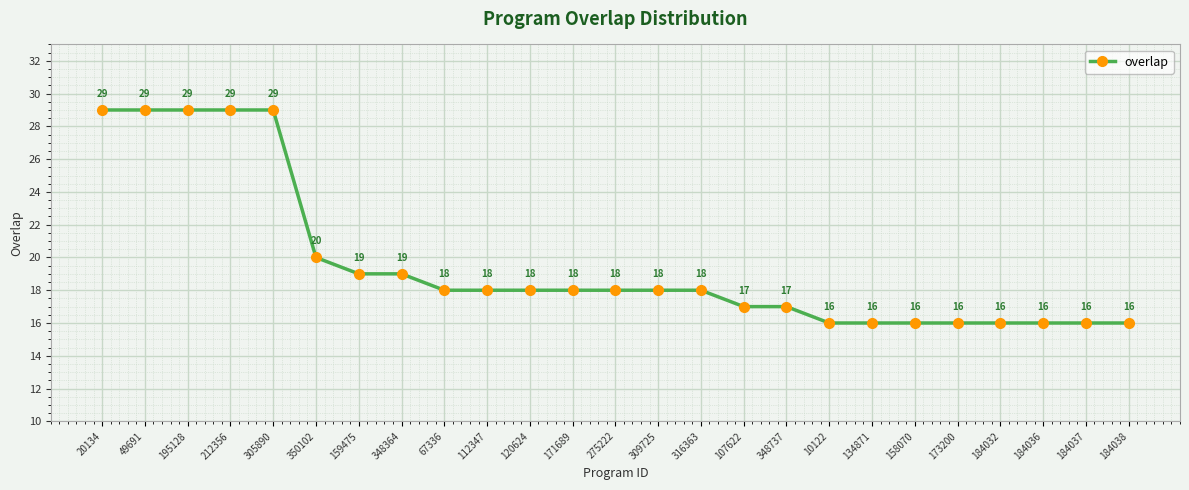

The value at 348737 is 24. True or false?

False